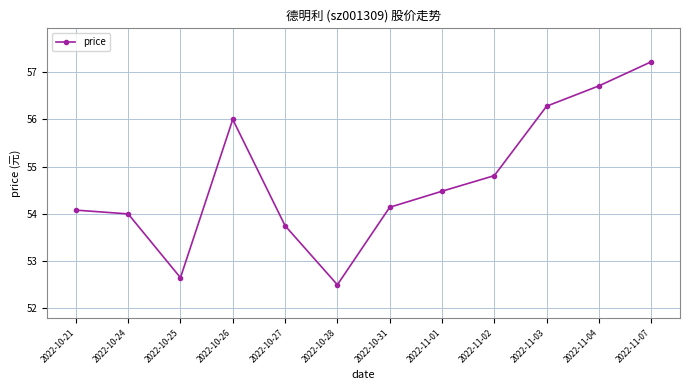

Which has a higher value, 2022-10-26 or 2022-10-27?

2022-10-26